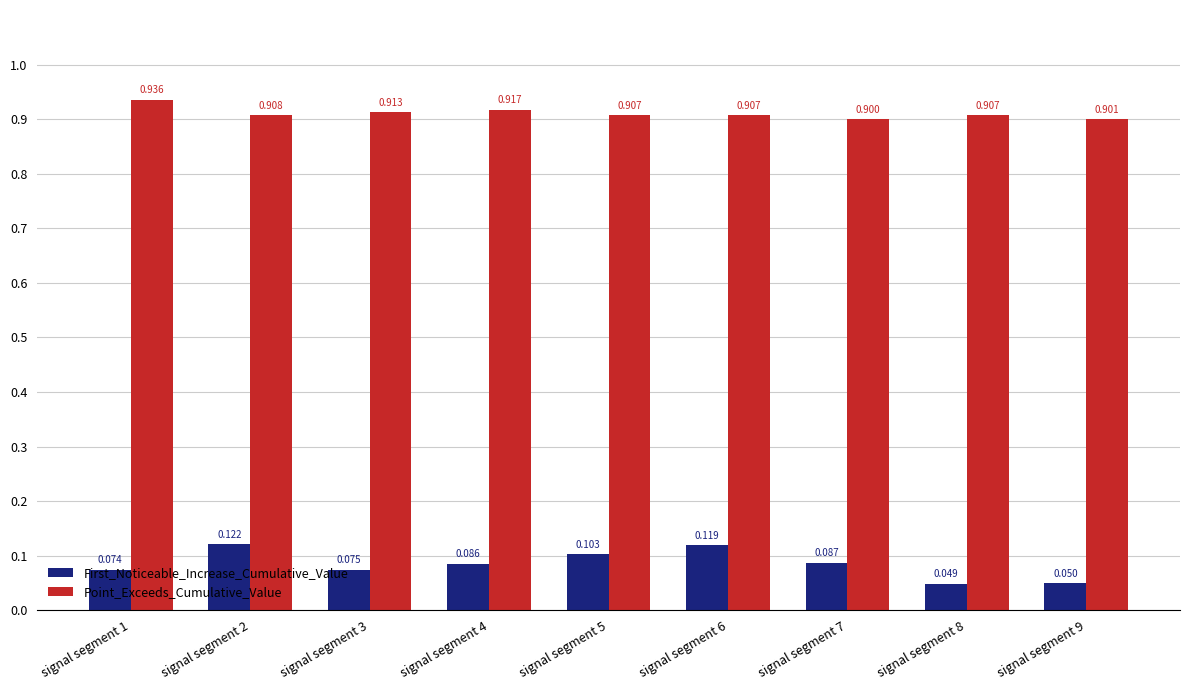

Is the value of First_Noticeable_Increase_Cumulative_Value at signal segment 7 greater than the value of Point_Exceeds_Cumulative_Value at signal segment 7?

No